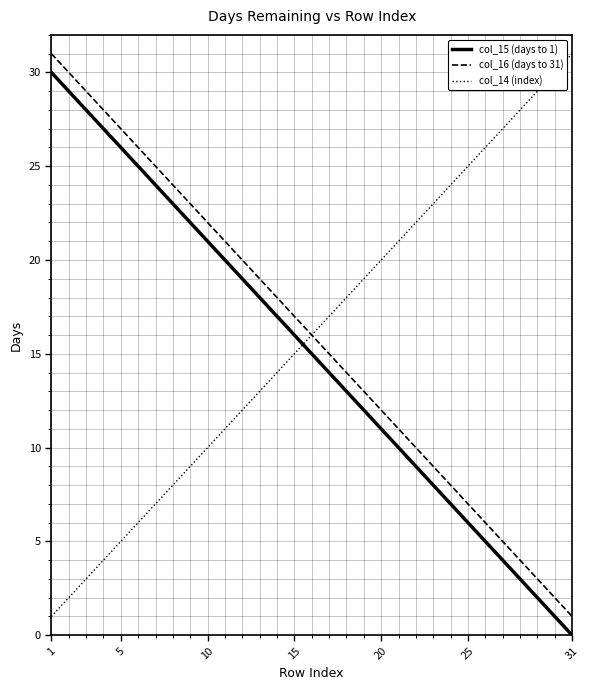

After their last crossing, which series has the higher values: col_15 (days to 1) or col_14 (index)?

col_14 (index)